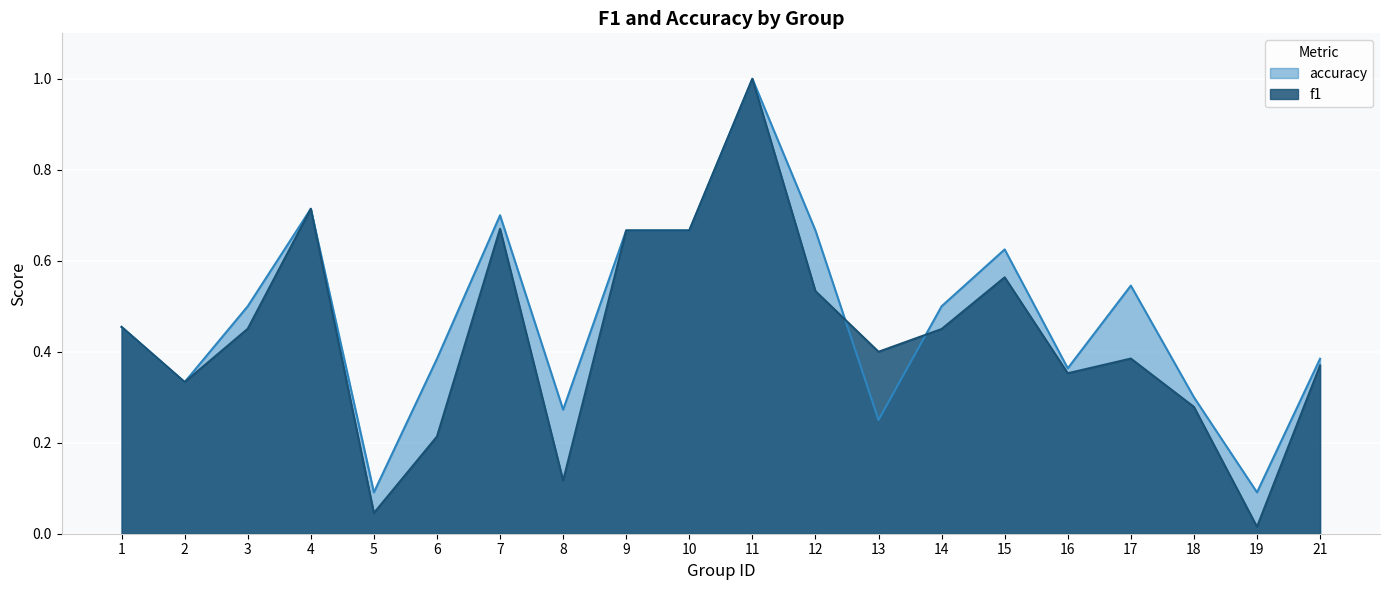

The f1 series shows 0.4 at 21. True or false?

True